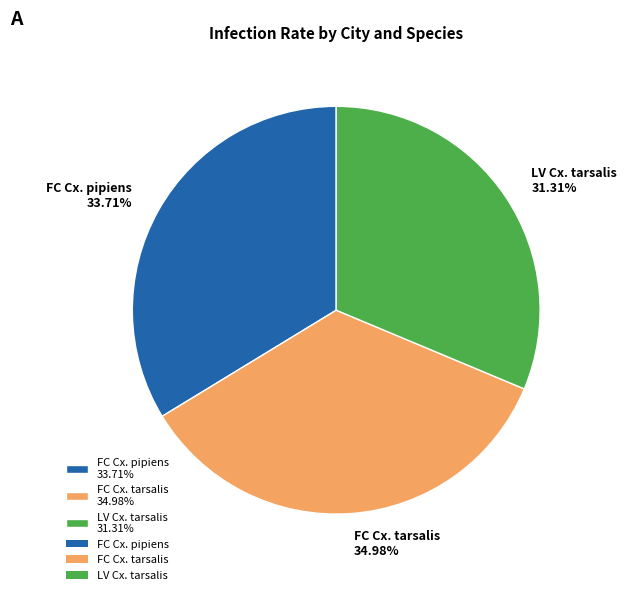

Which category has the biggest portion of the pie?

FC Cx. tarsalis 34.98%